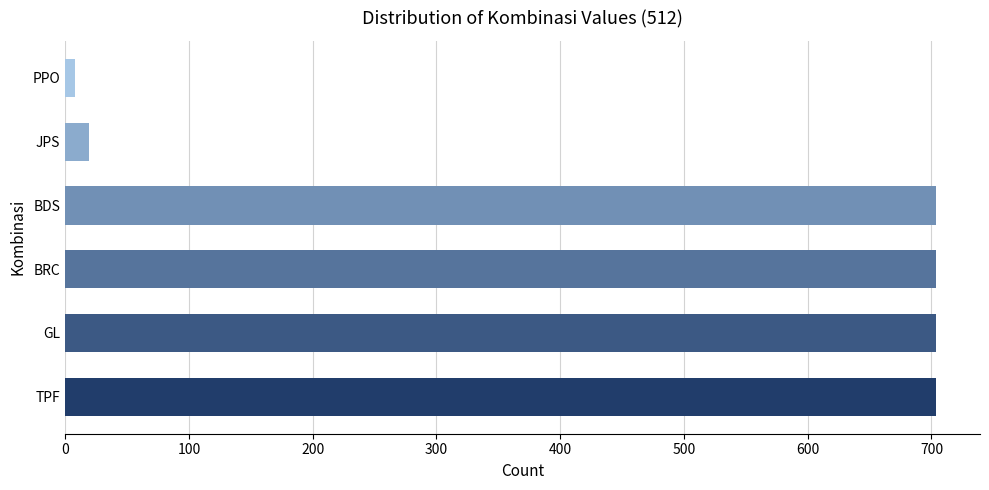

How many bars are there in total?

6